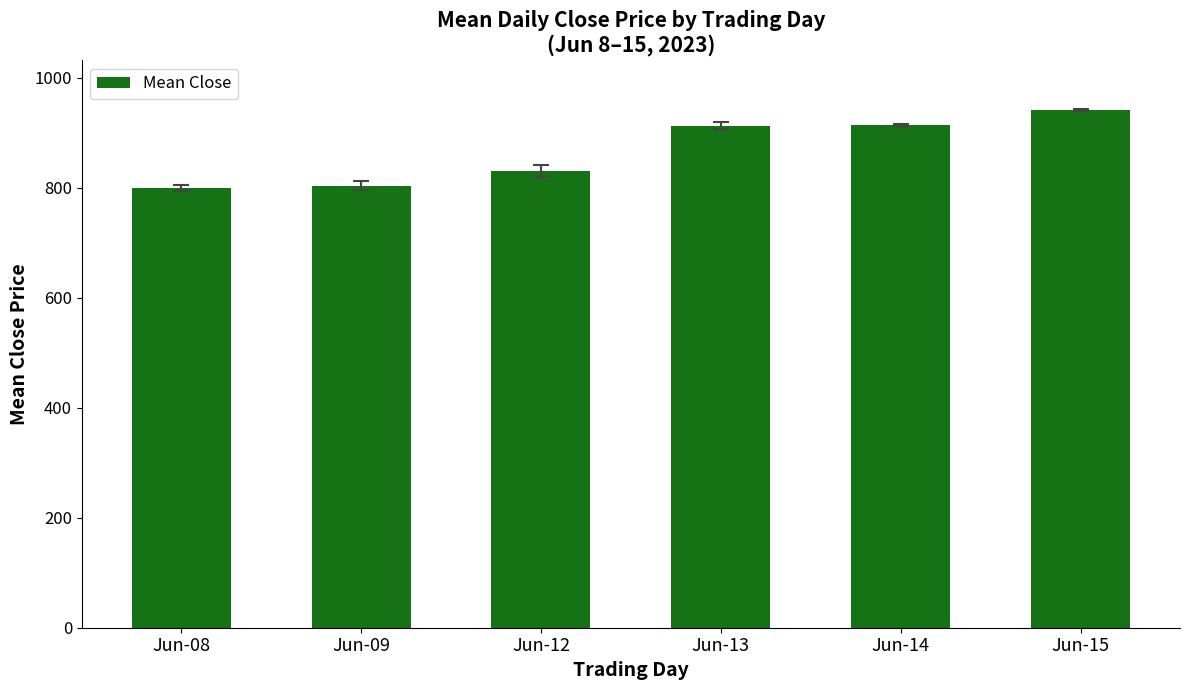

How many series are shown in this chart?

1